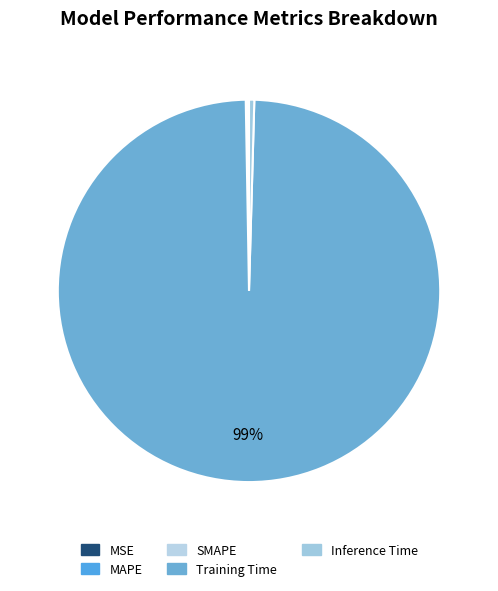

True or false: MAPE accounts for 10% of the total.

False